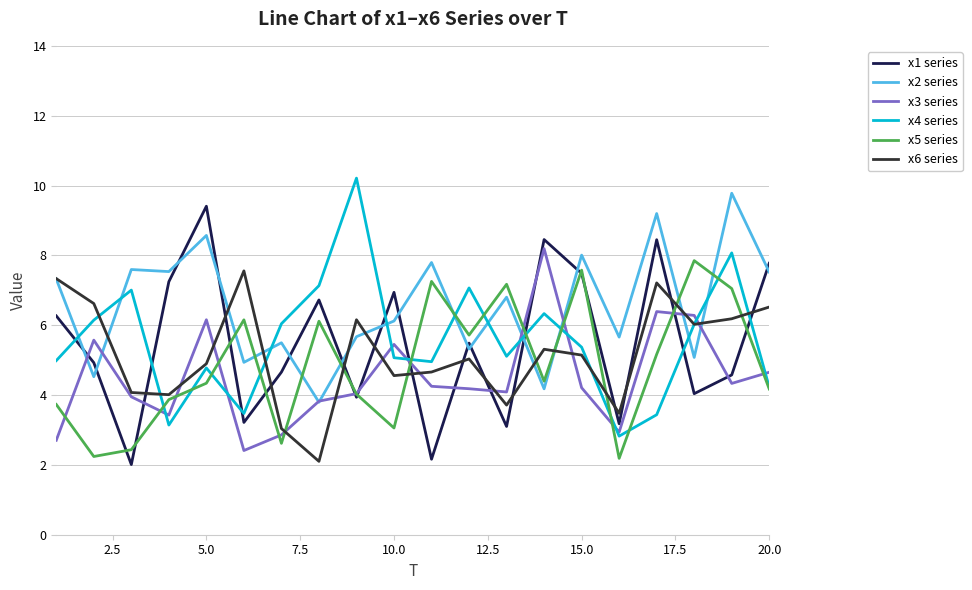

What is the highest value of the x3 series series?

8.2